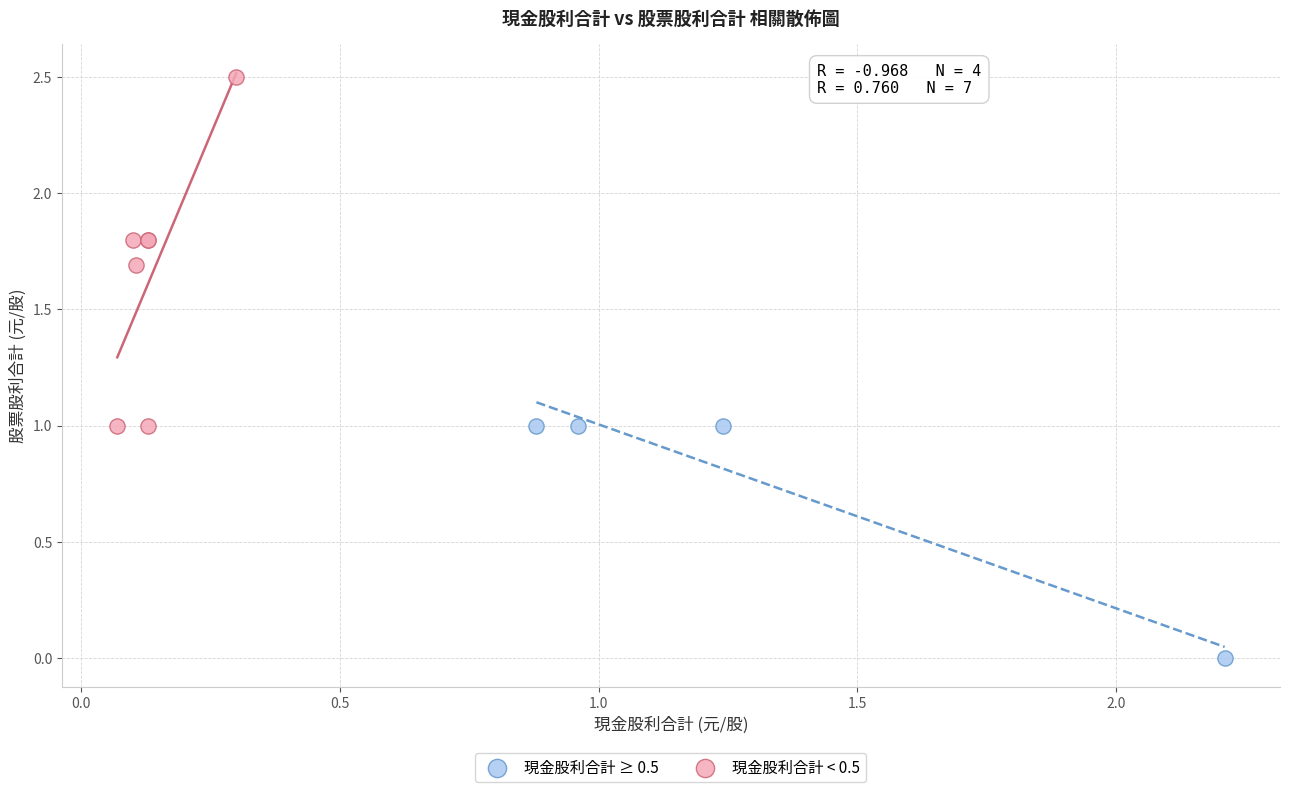

Which series contains the highest Y value?

現金股利合計 < 0.5